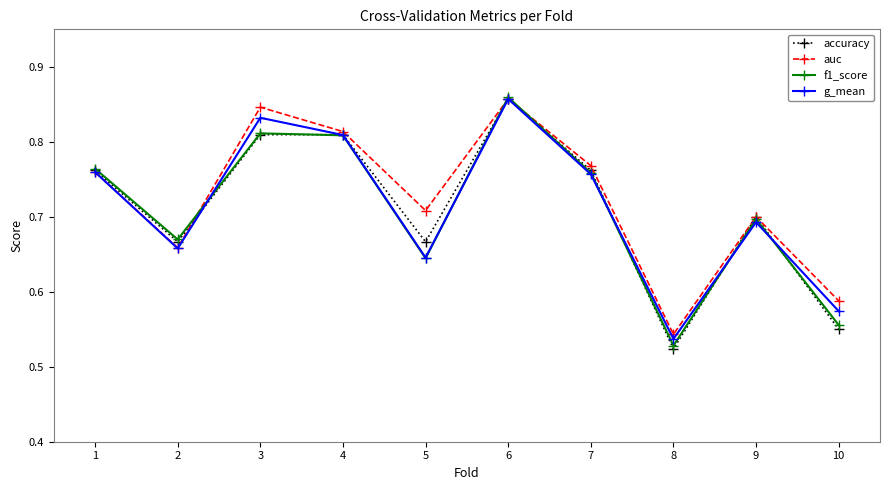

Which series has the widest spread of values?

accuracy